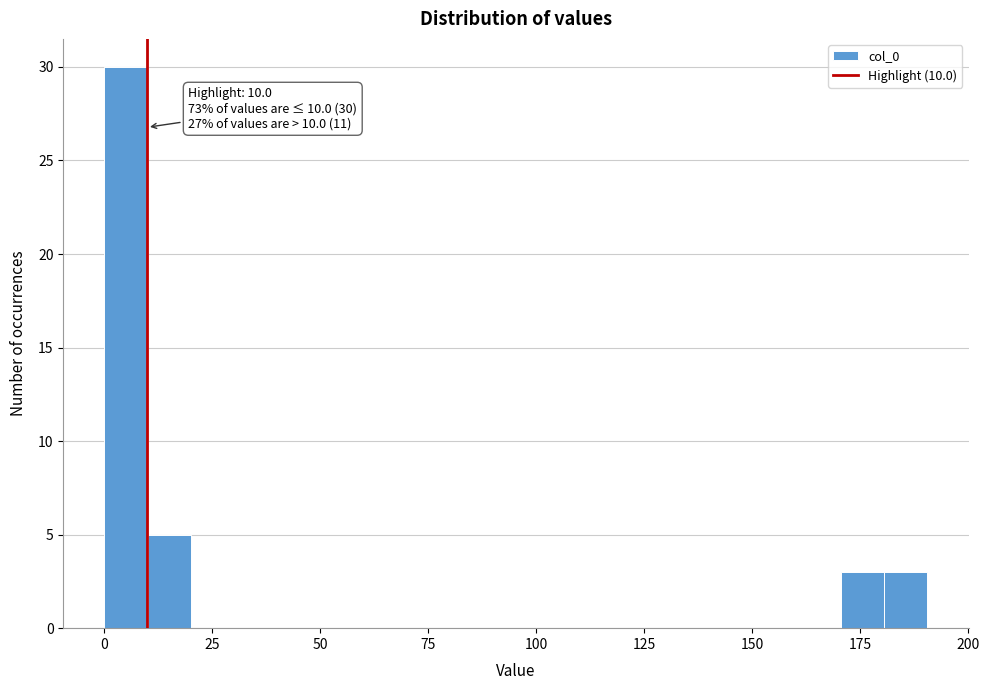

Around what value on the x-axis is the tallest bar? Give the approximate position of its centre, as read against the axis.

5